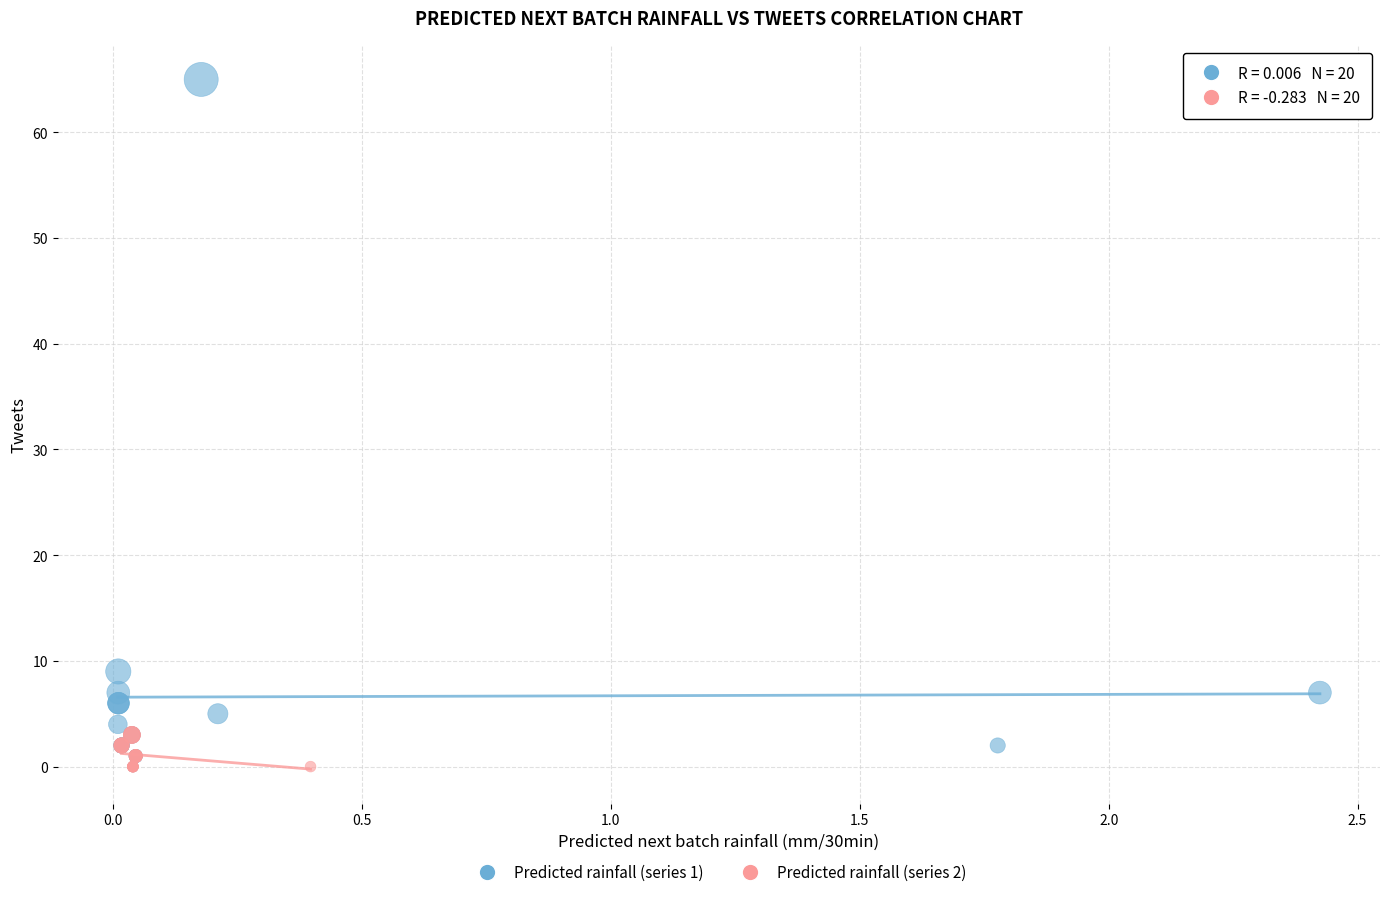

What are all the series names shown in the legend?

Predicted rainfall (series 1), Predicted rainfall (series 2)